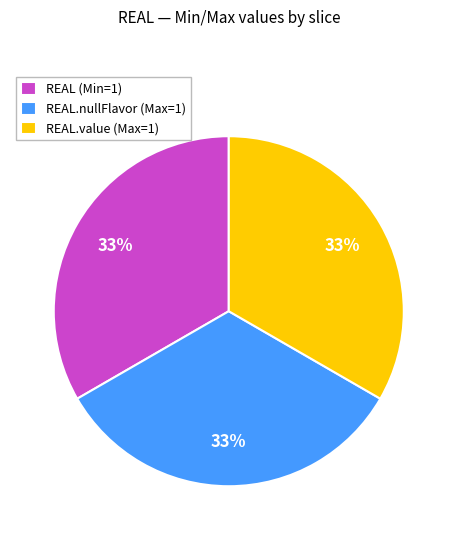

True or false: REAL (Min=1) accounts for 26% of the total.

False